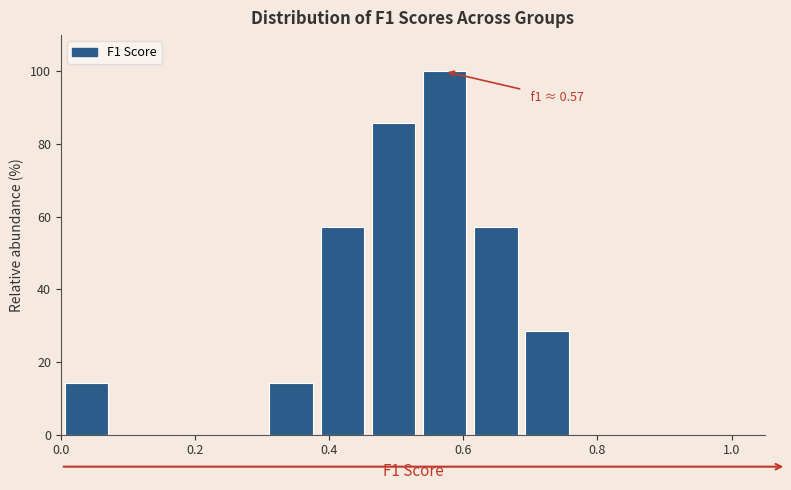

Read against the x-axis, roughly where is the centre of the tallest bar?

0.58